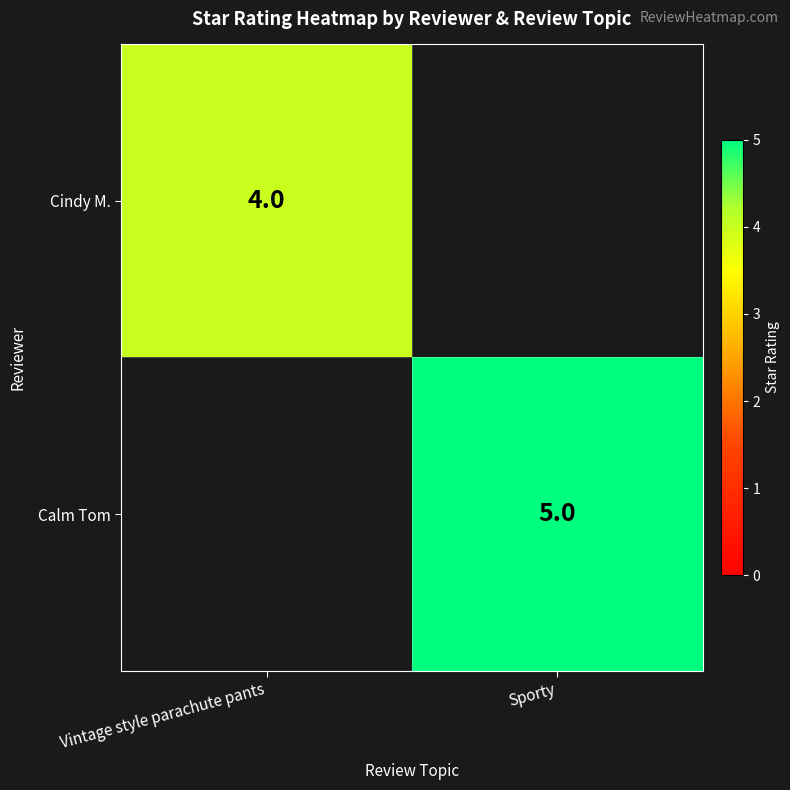

Is it true that Calm Tom equals 5 at Sporty?

True